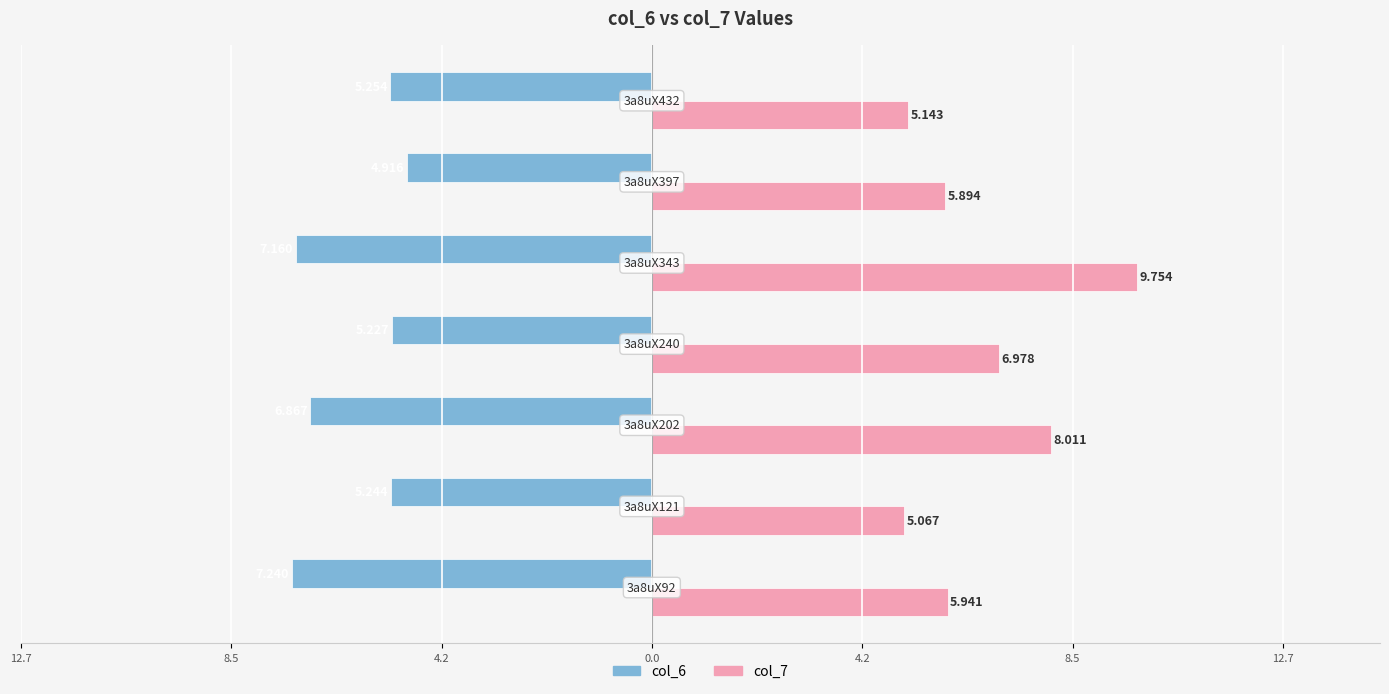

Which series has the largest range (max minus min)?

col_7